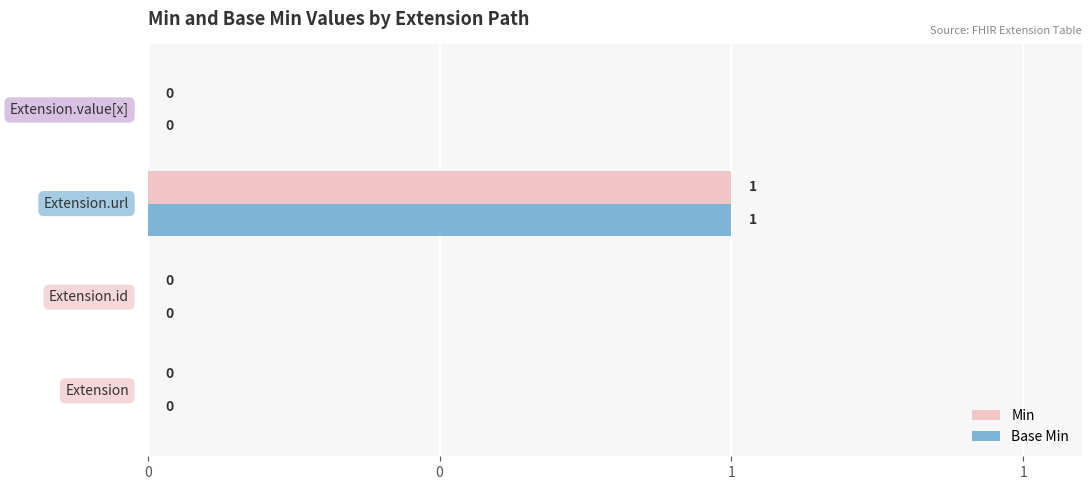

What are all the series names shown in the legend?

Min, Base Min